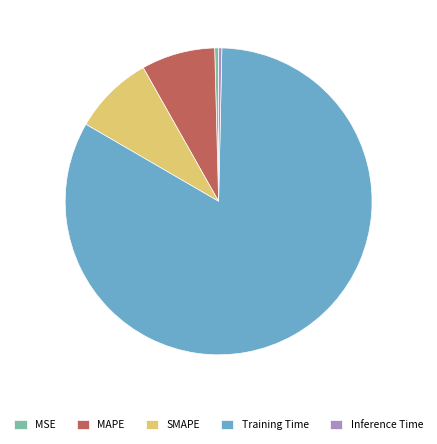

True or false: Inference Time accounts for 0% of the total.

True